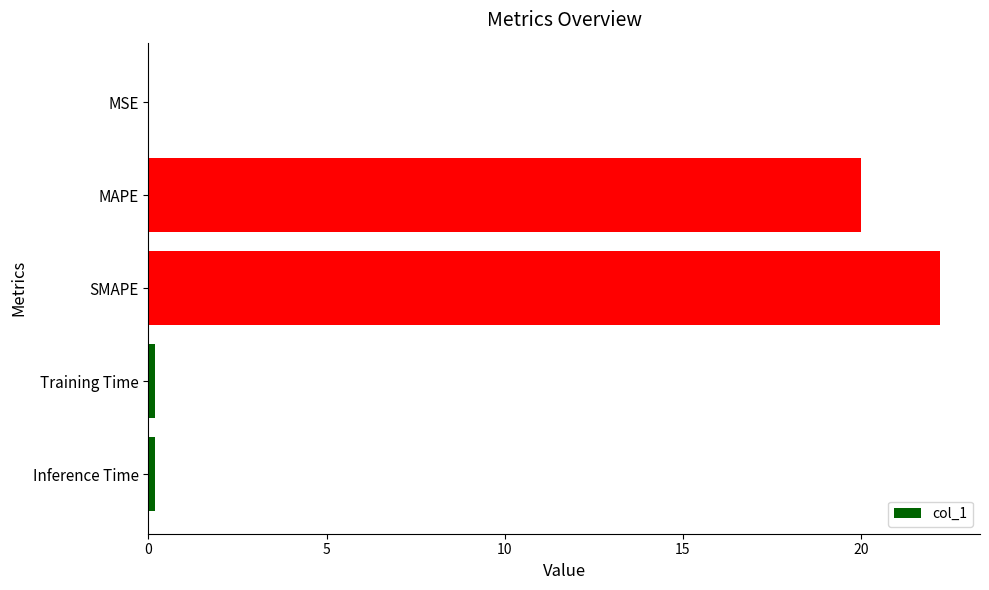

Which has a higher value, MAPE or SMAPE?

SMAPE